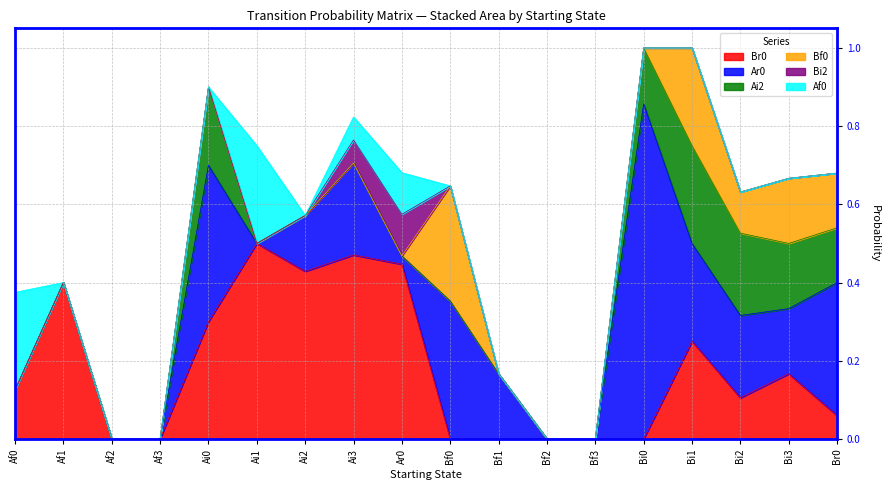

At which label does Af0 reach its peak?

Af0